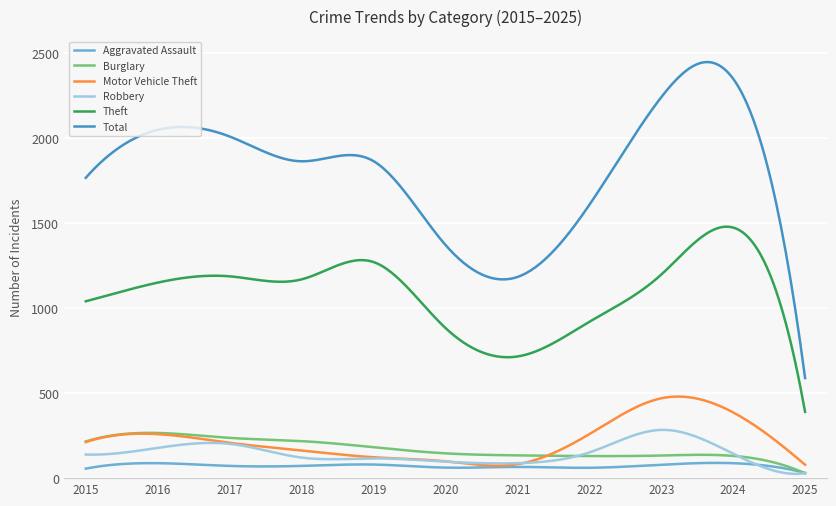

Which series has the largest total across all categories?

Total